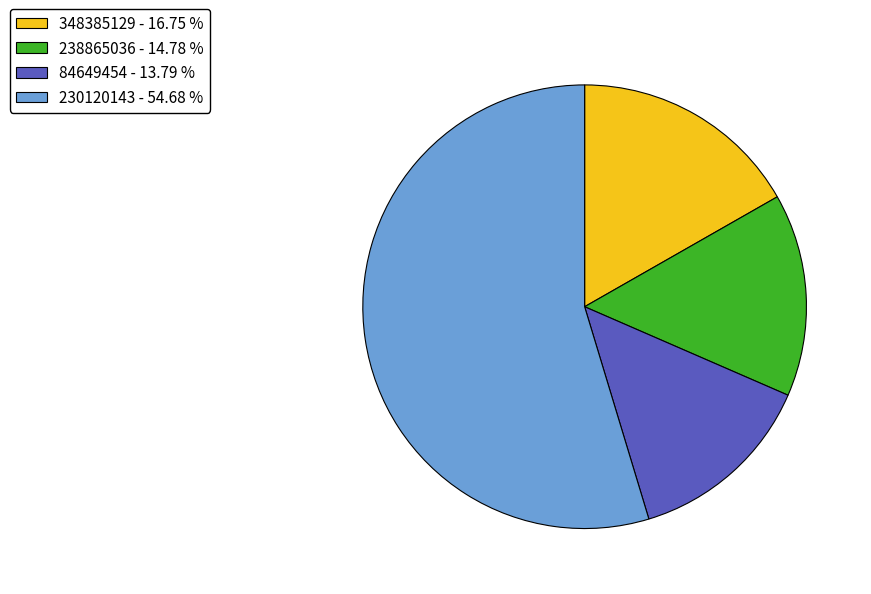

The 348385129 slice represents 30% of the pie. True or false?

False